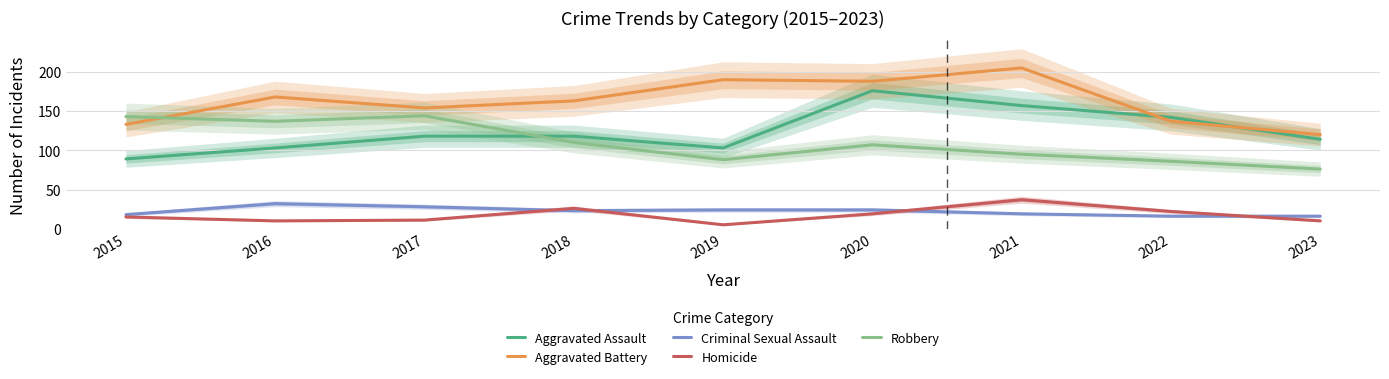

Reading left to right, what are all the values shown in this chart?

Aggravated Assault: 2015=89	2016=103	2017=118	2018=118	2019=103	2020=176	2021=157	2022=142	2023=114
Aggravated Battery: 2015=133	2016=168	2017=154	2018=163	2019=190	2020=188	2021=205	2022=137	2023=120
Criminal Sexual Assault: 2015=18	2016=32	2017=28	2018=23	2019=24	2020=24	2021=19	2022=16	2023=16
Homicide: 2015=15	2016=10	2017=11	2018=26	2019=5	2020=19	2021=37	2022=22	2023=10
Robbery: 2015=143	2016=137	2017=144	2018=110	2019=88	2020=107	2021=95	2022=86	2023=76